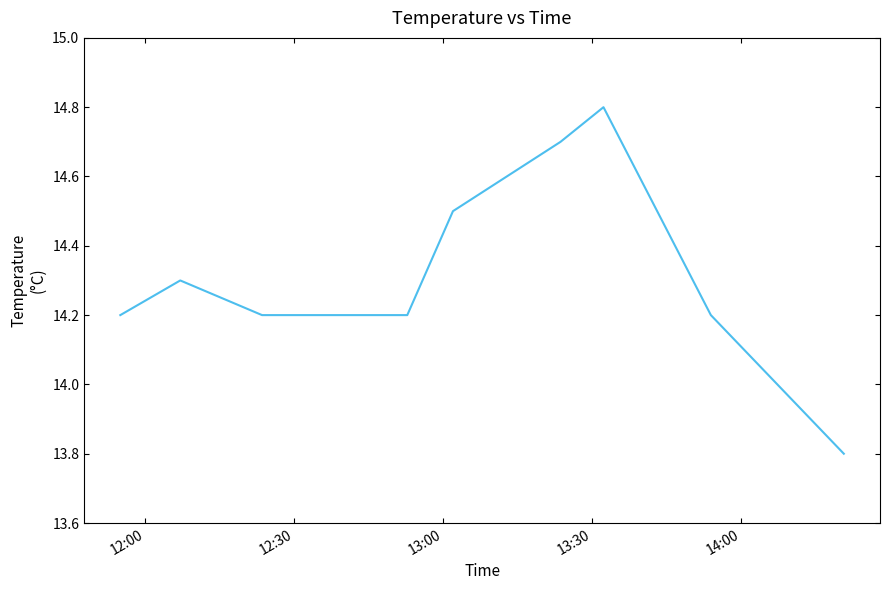

Is this an area chart (filled region under the line)?

No